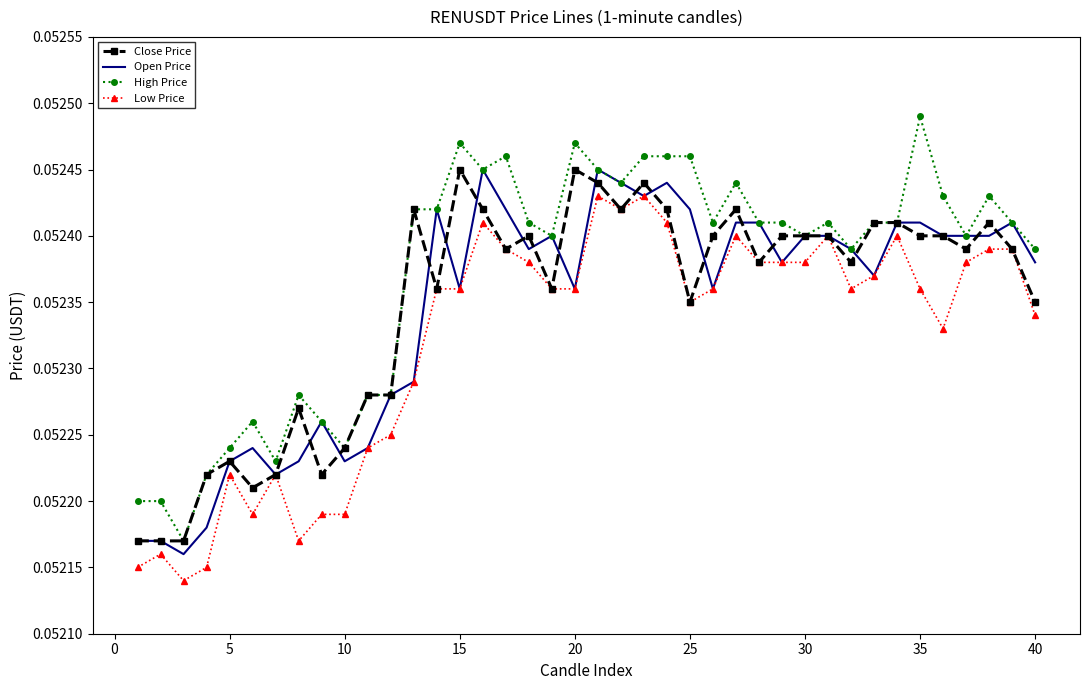

True or false: Low Price and High Price cross at least once.

False